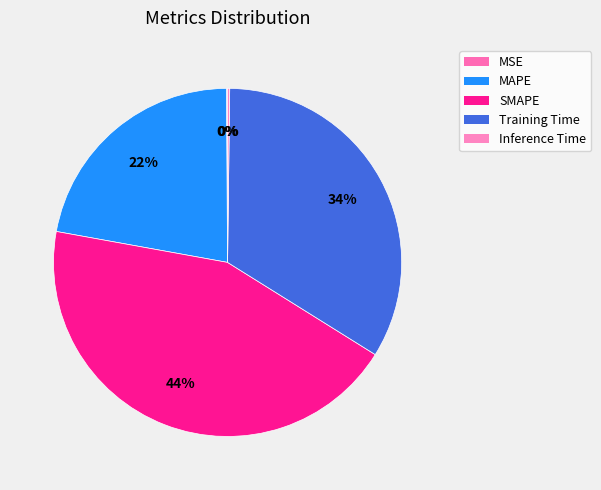

Is there any slice that represents more than half of the pie?

No